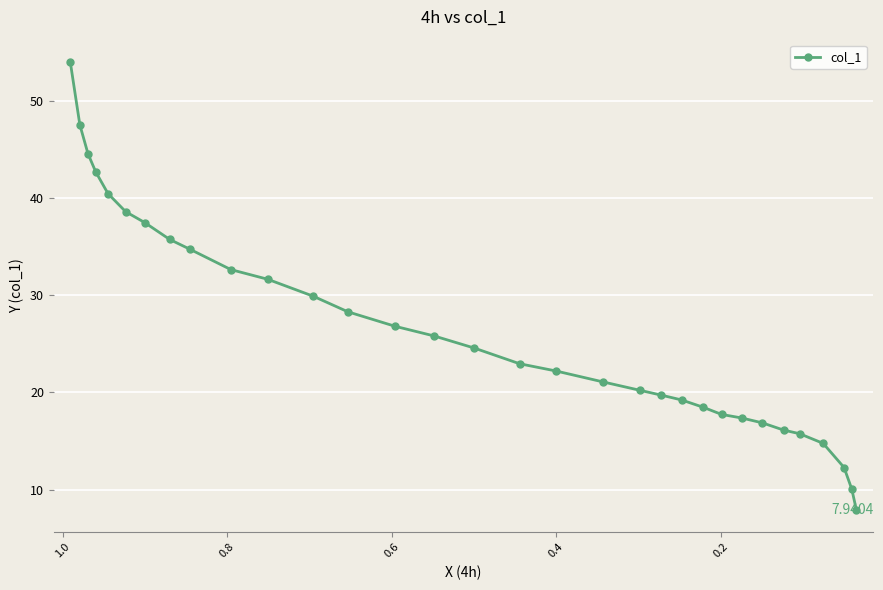

What is the greatest value displayed?

54.0